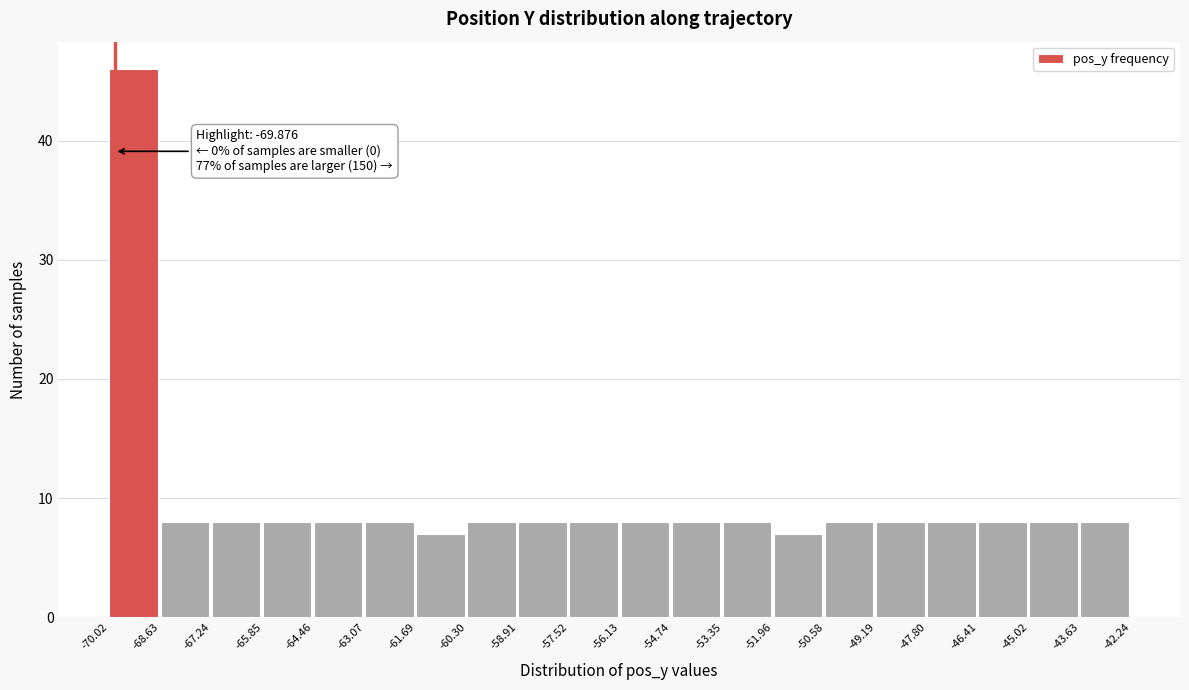

Over which range of the x-axis is the bar tallest?

-70.02 to -68.63